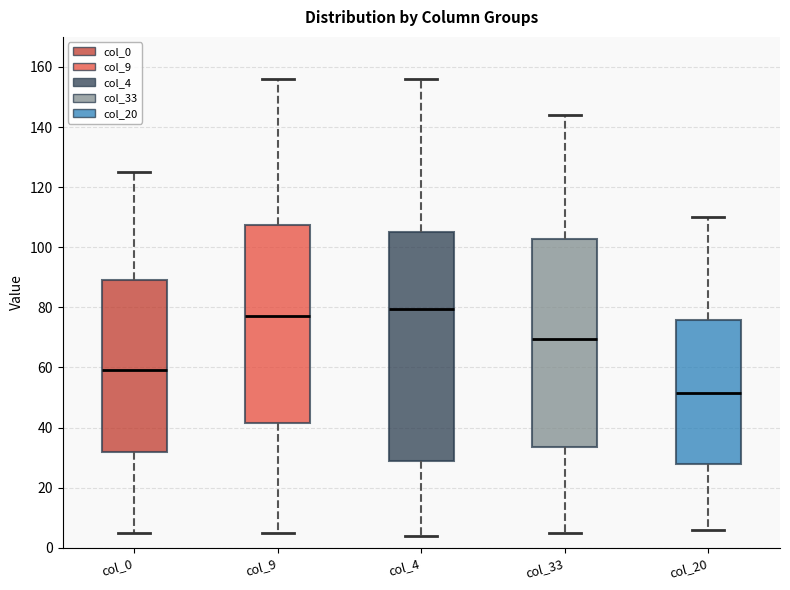

Which box's median line is the highest?

col_4